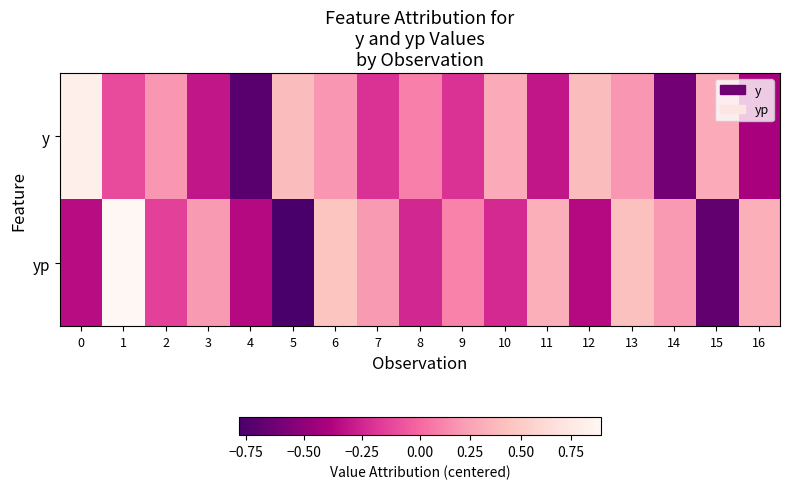

Reading left to right, extract all data points from this chart.

y: 0=0.8	1=-0.1	2=0.2	3=-0.3	4=-0.7	5=0.4	6=0.2	7=-0.2	8=0.1	9=-0.2	10=0.3	11=-0.3	12=0.4	13=0.2	14=-0.6	15=0.3	16=-0.4
yp: 0=-0.3	1=0.9	2=-0.1	3=0.2	4=-0.4	5=-0.8	6=0.5	7=0.2	8=-0.2	9=0.1	10=-0.2	11=0.3	12=-0.4	13=0.4	14=0.2	15=-0.7	16=0.3